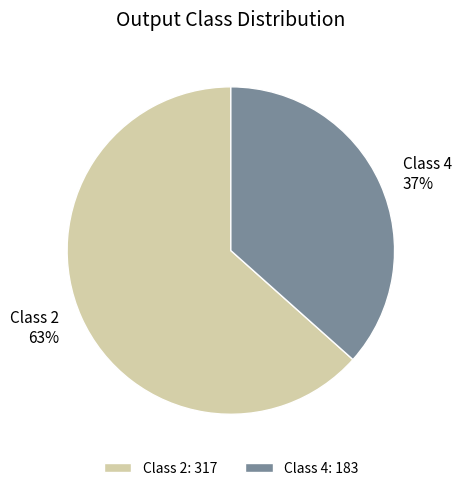

Is there any slice that represents more than half of the pie?

Yes